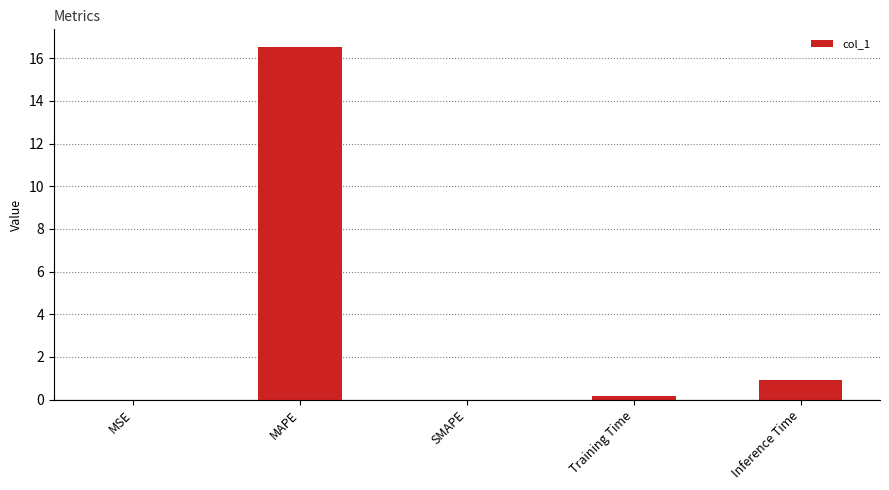

What is the sum of the values at MSE and Training Time?

0.2